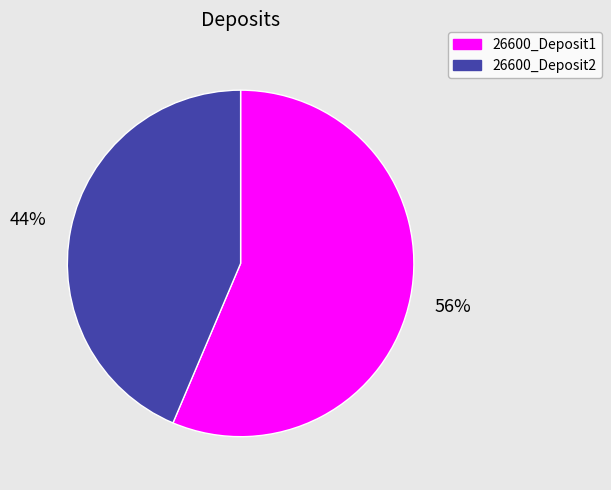

Count the number of slices in the pie.

2